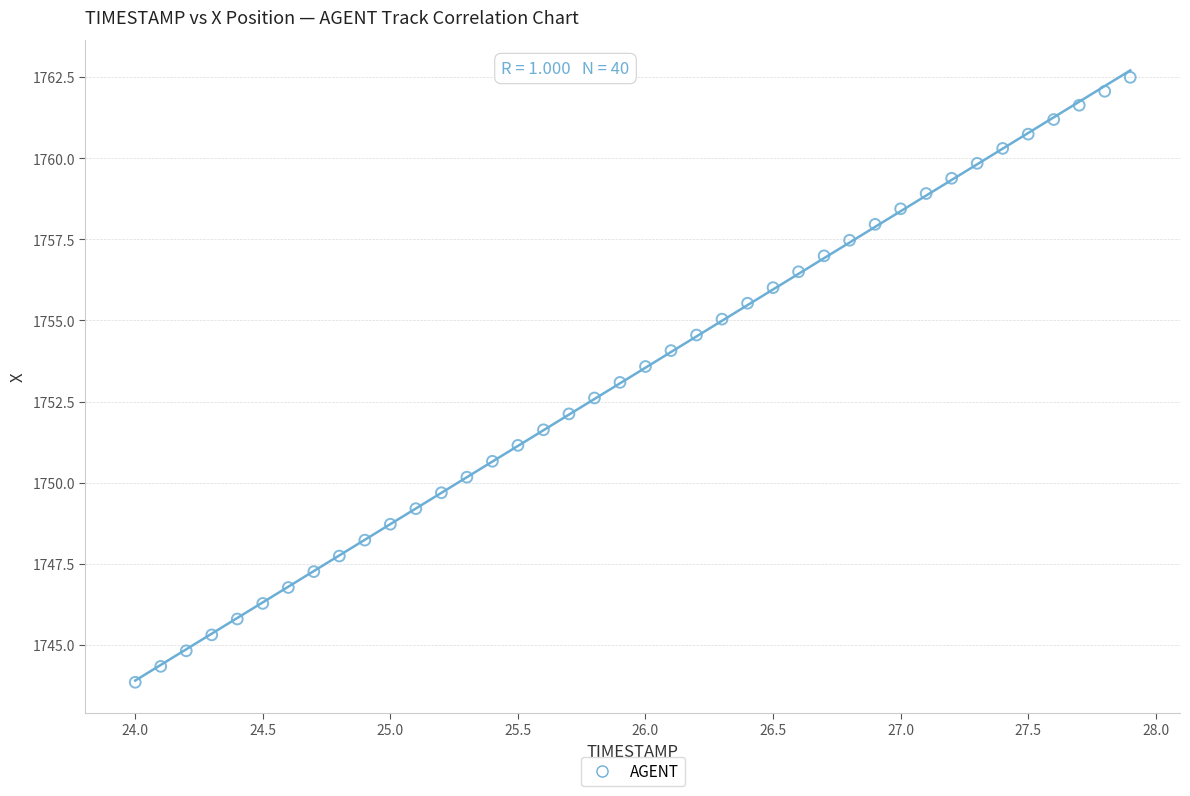

What is the range of Y values (max minus min)?

18.6